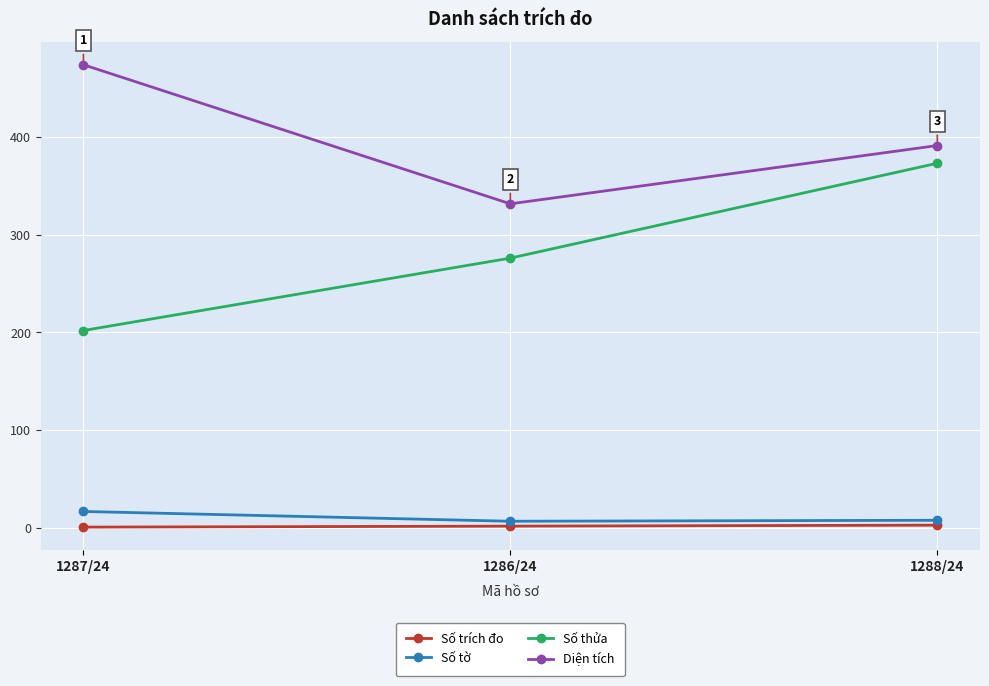

How many data points does each series have?

3